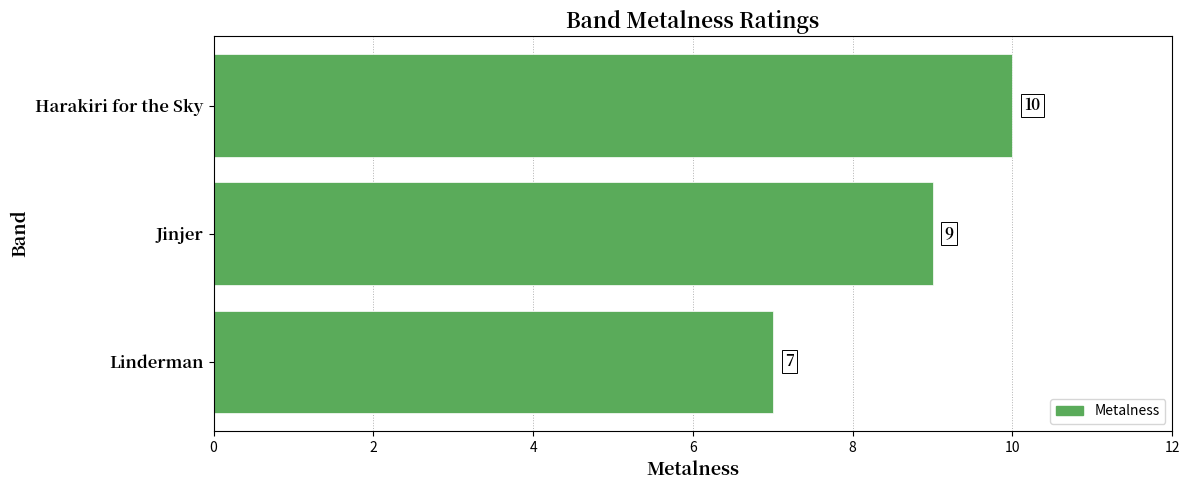

What is the change in value from Linderman to Jinjer?

+2